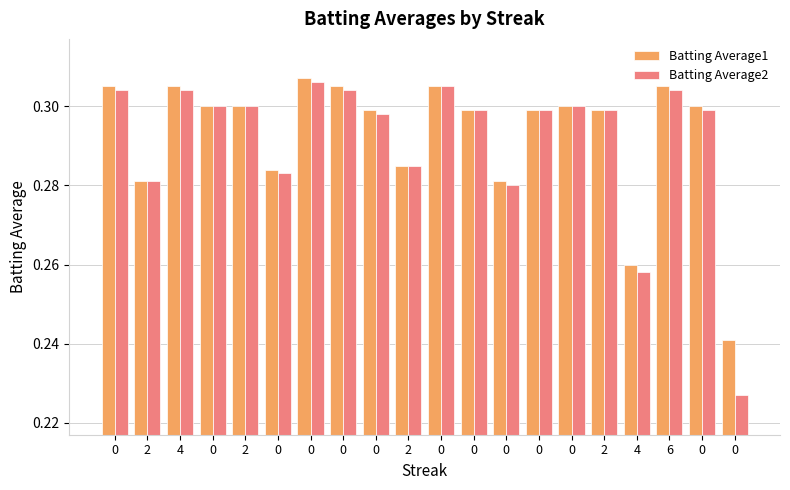

Count the number of categories in the chart.

20